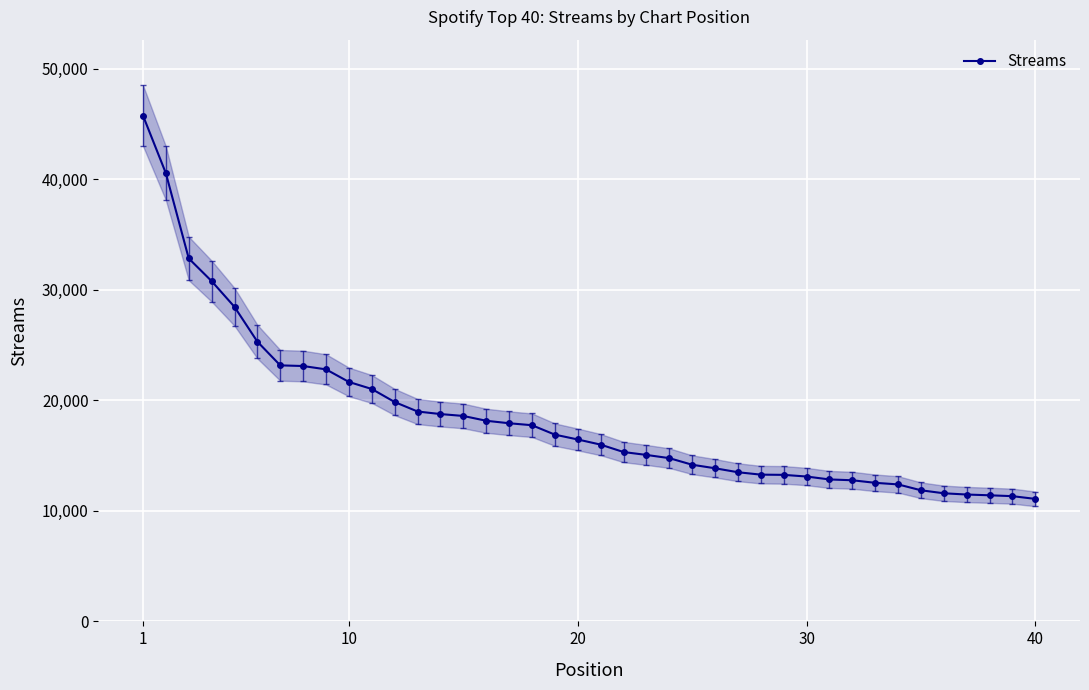

Does the chart display data point markers on the line(s)?

Yes